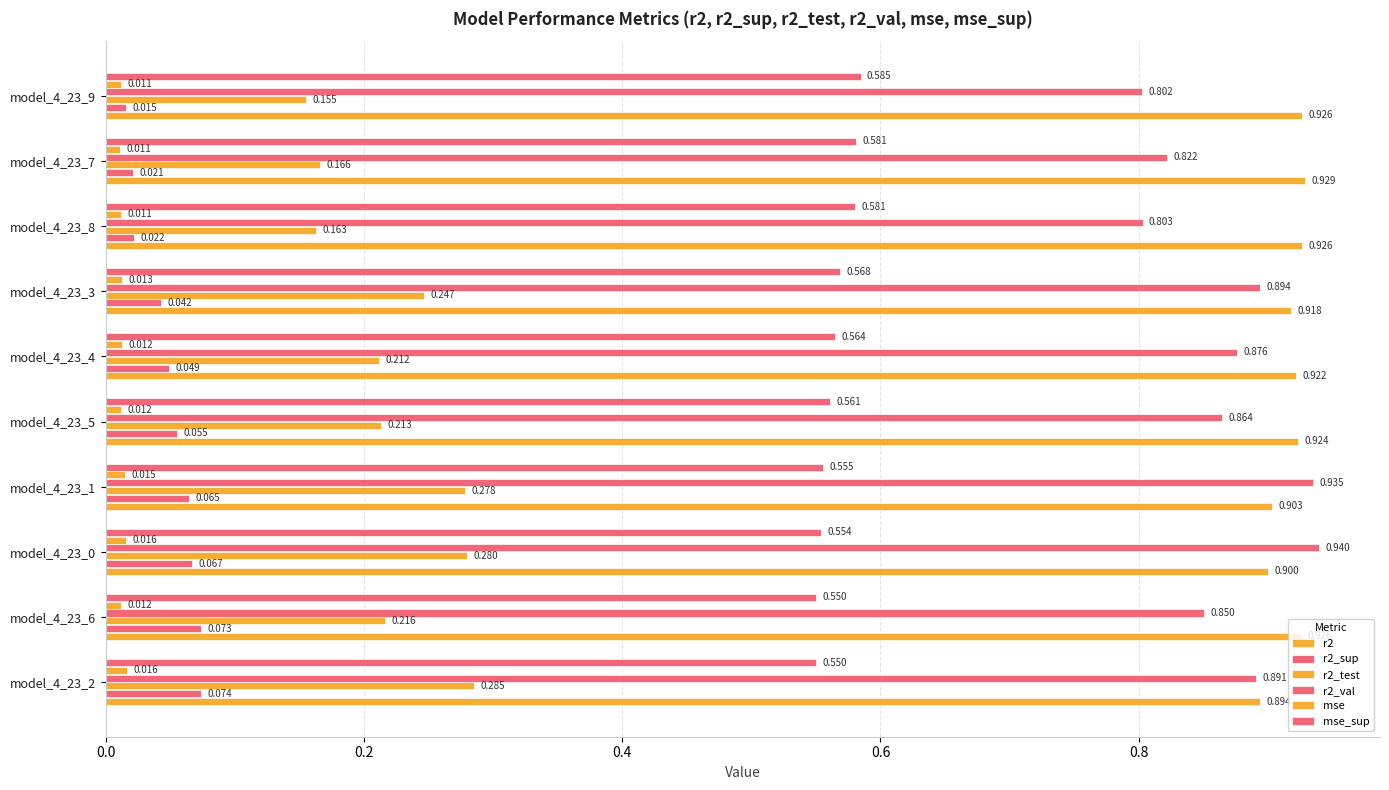

What is the average value of the r2 series?

0.9